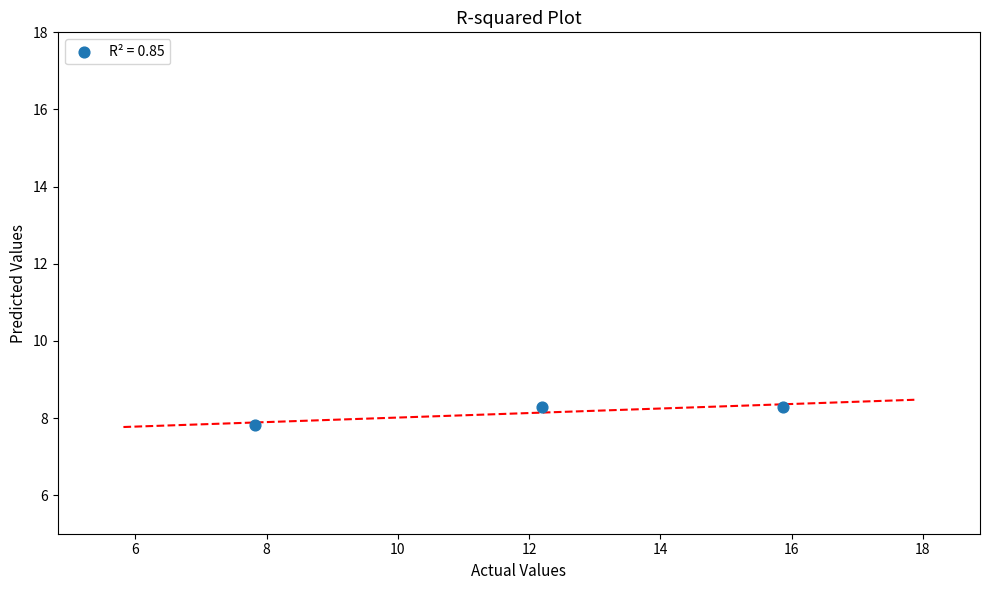

What is the range of X values (max minus min)?

8.1